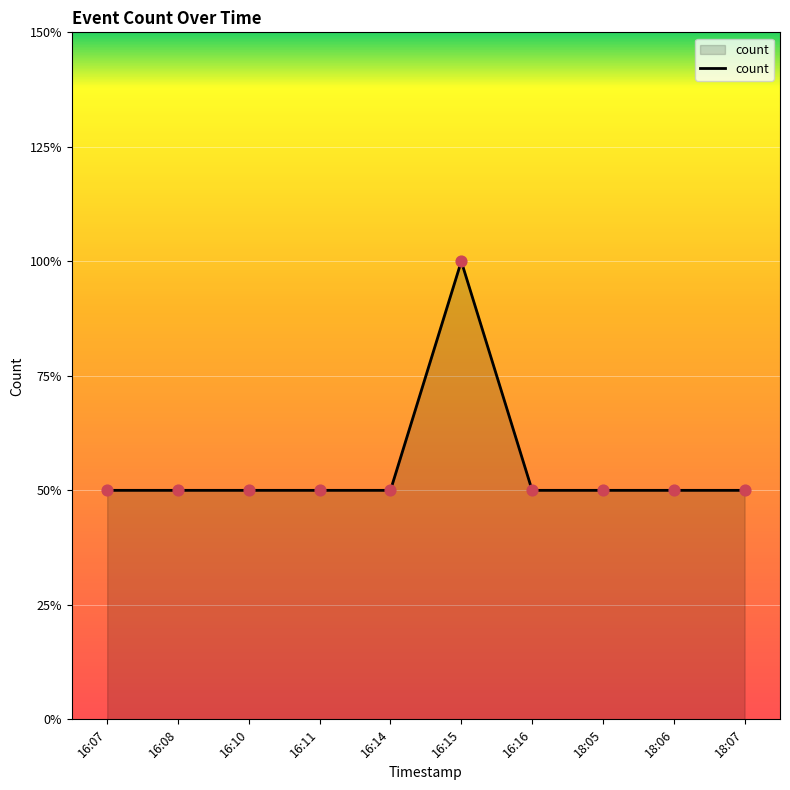

What is the ratio of the value at 18:07 to the value at 16:08?

1.0